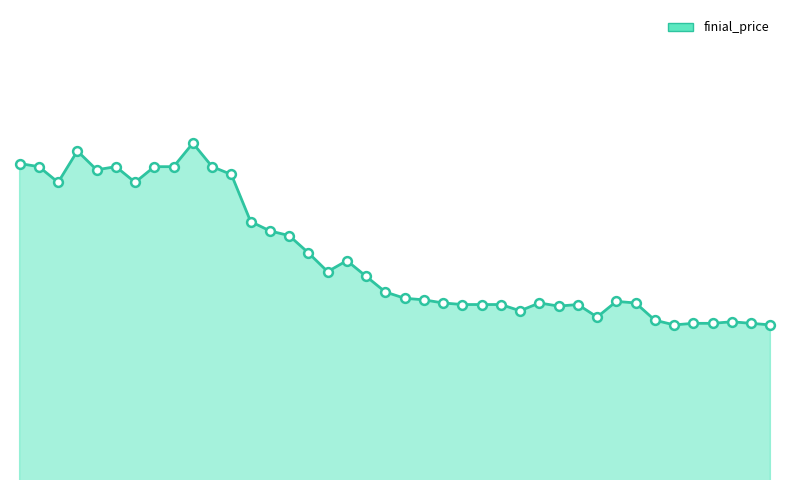

Does the chart have visible grid lines?

No